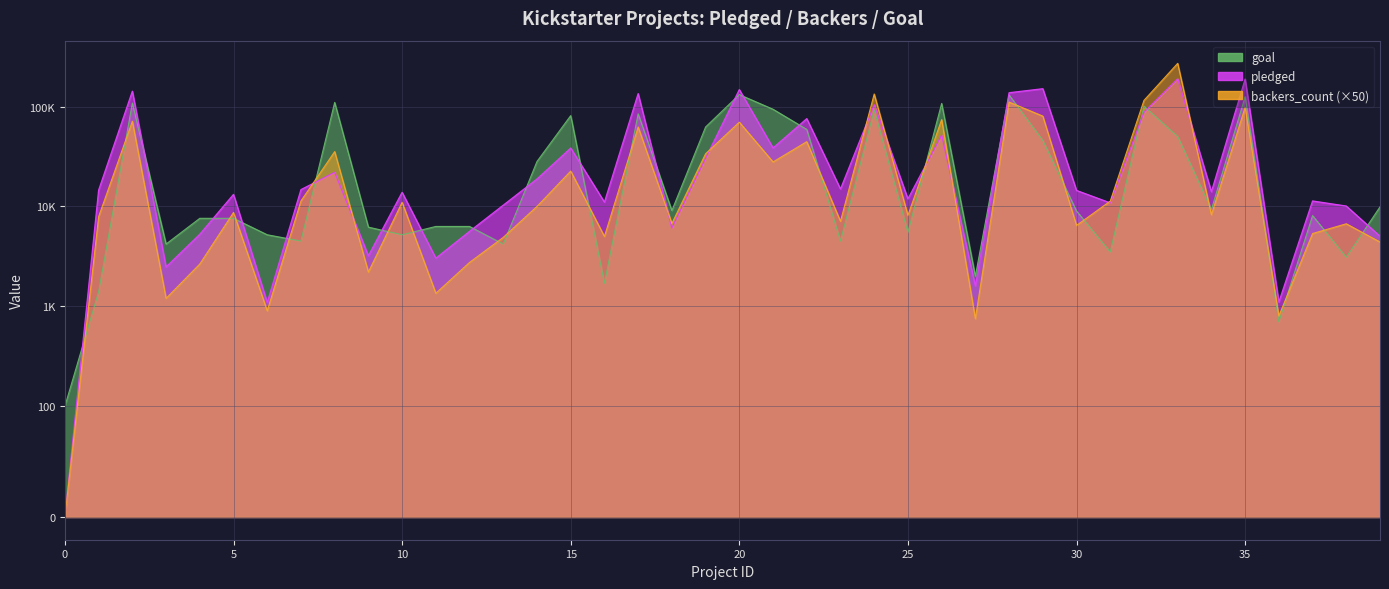

How many lines are shown in the chart?

3